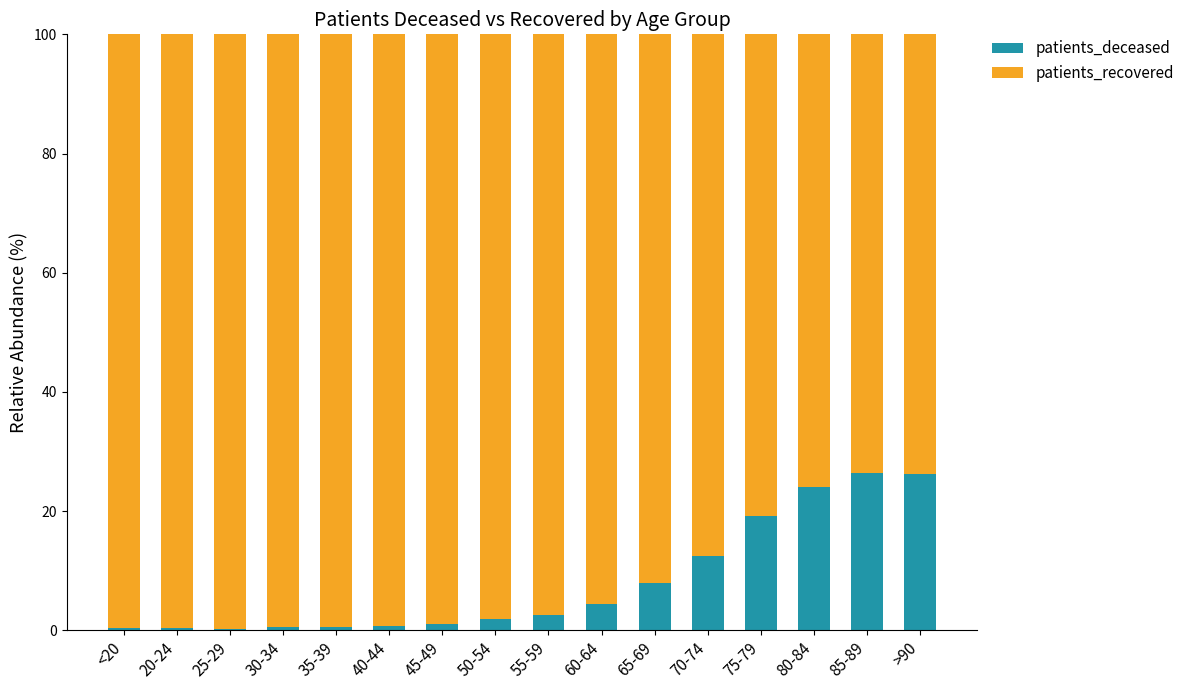

Is it true that patients_deceased equals 26.2 at >90?

True